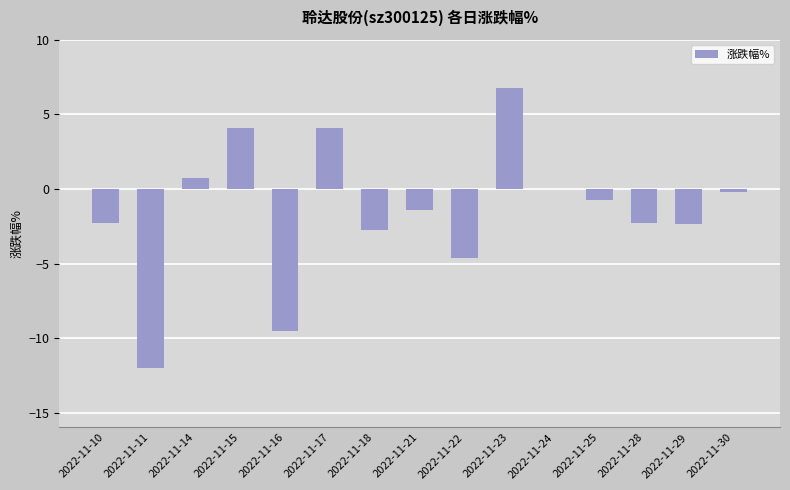

Are the bars horizontal?

No